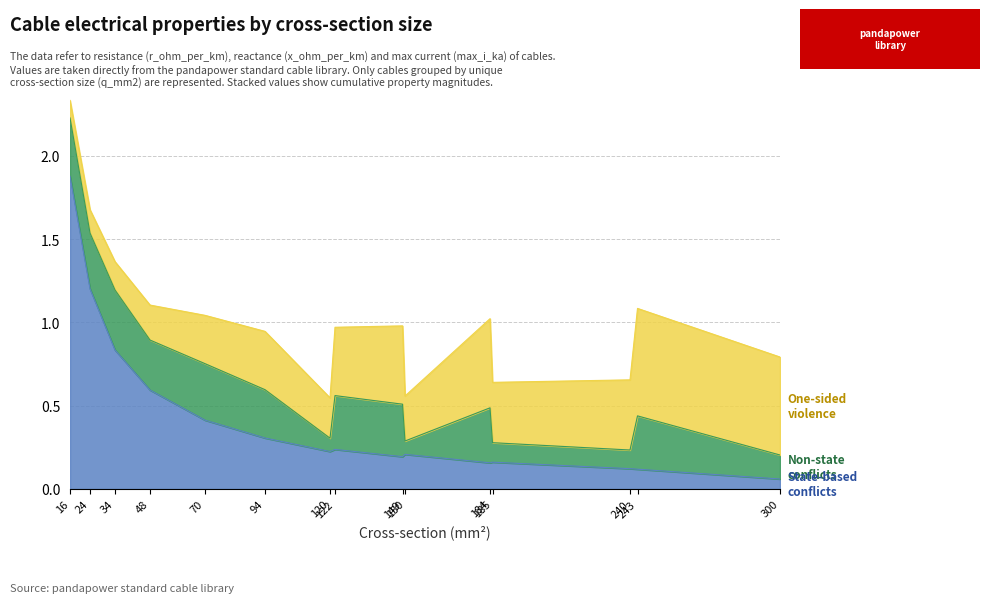

Where is the first local maximum for State-based conflicts?

122